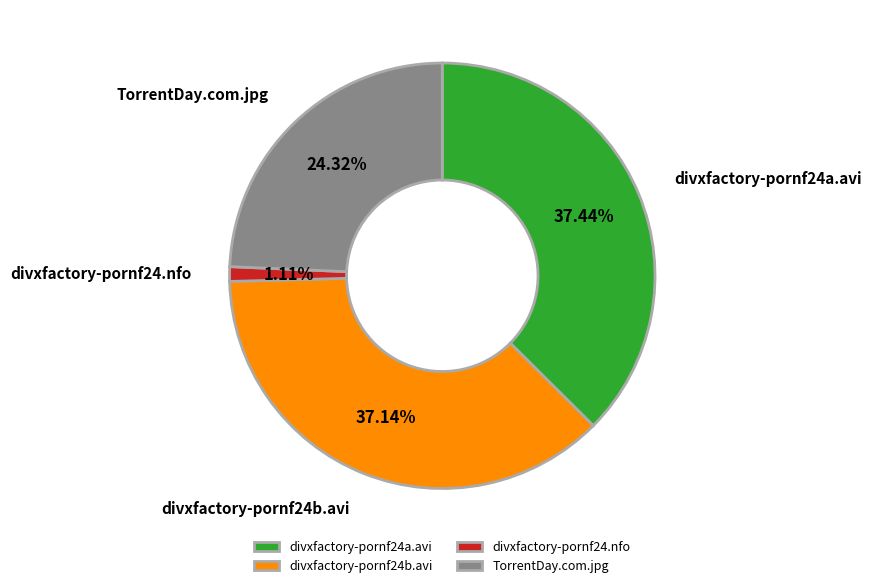

What is the ratio of the value at divxfactory-pornf24b.avi to the value at TorrentDay.com.jpg?

1.5